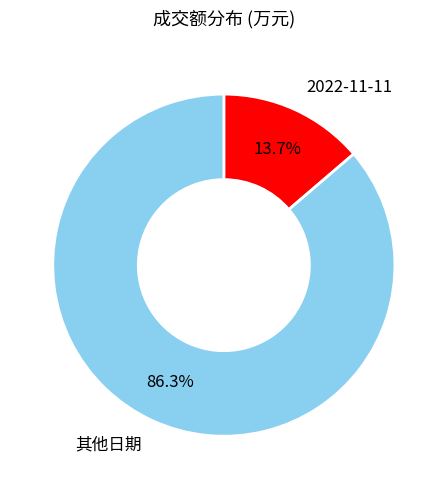

To the nearest percent, what percentage of the pie is 2022-11-11?

14%